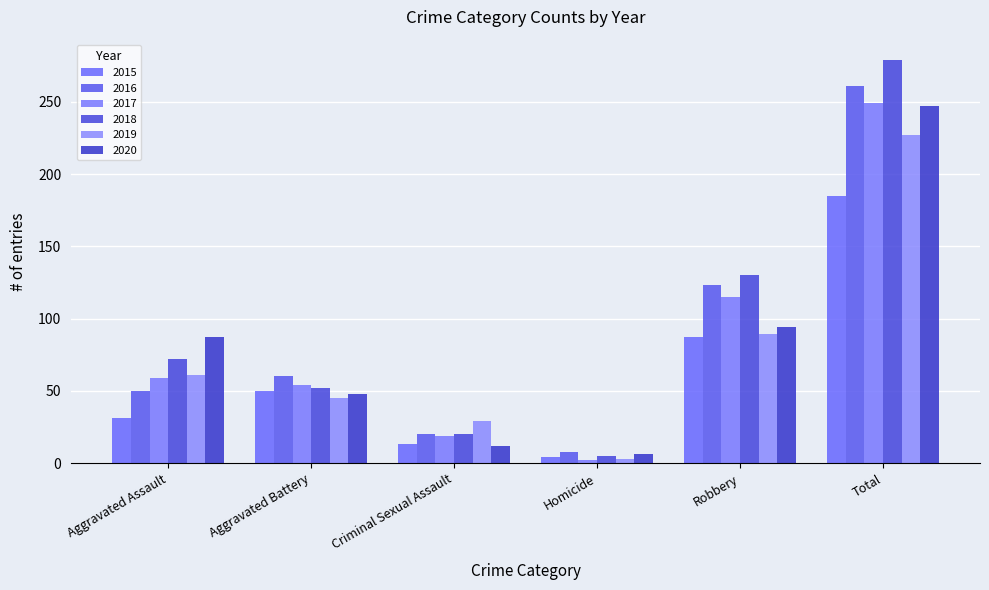

What are all the series names shown in the legend?

2015, 2016, 2017, 2018, 2019, 2020